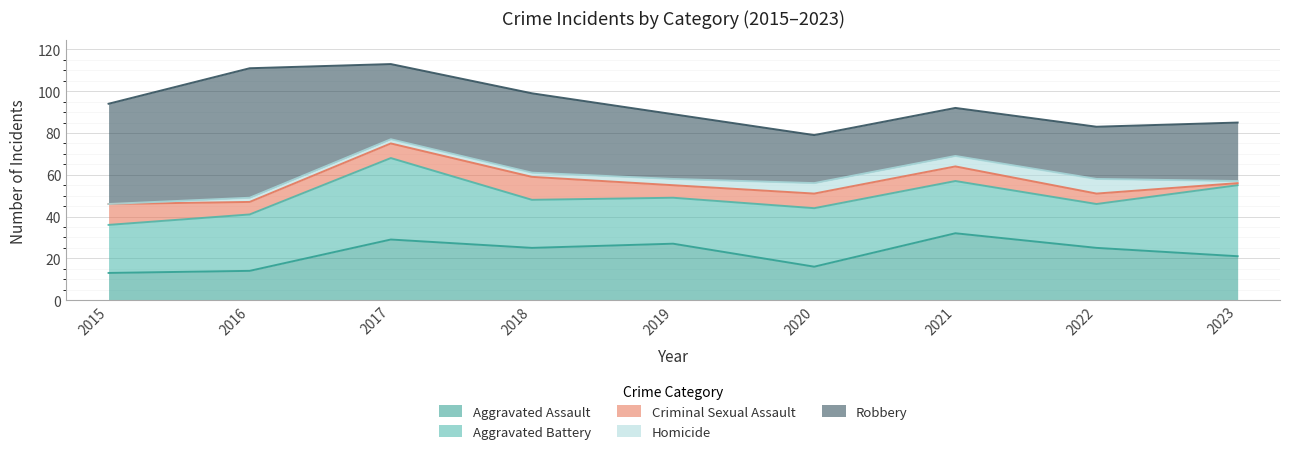

Reading left to right, what are all the values shown in this chart?

Aggravated Assault: 2015=13	2016=14	2017=29	2018=25	2019=27	2020=16	2021=32	2022=25	2023=21
Aggravated Battery: 2015=23	2016=27	2017=39	2018=23	2019=22	2020=28	2021=25	2022=21	2023=34
Criminal Sexual Assault: 2015=10	2016=6	2017=7	2018=11	2019=6	2020=7	2021=7	2022=5	2023=1
Homicide: 2015=0	2016=2	2017=2	2018=2	2019=3	2020=5	2021=5	2022=7	2023=1
Robbery: 2015=48	2016=62	2017=36	2018=38	2019=31	2020=23	2021=23	2022=25	2023=28